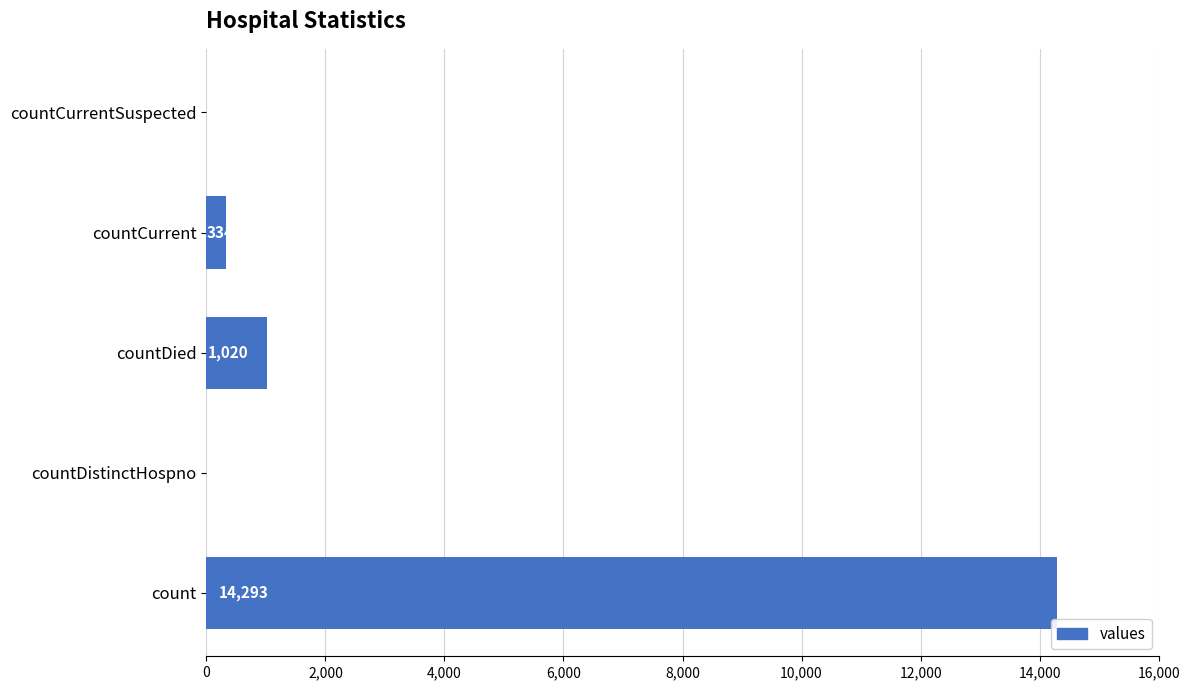

Which has a higher value, countDied or count?

count